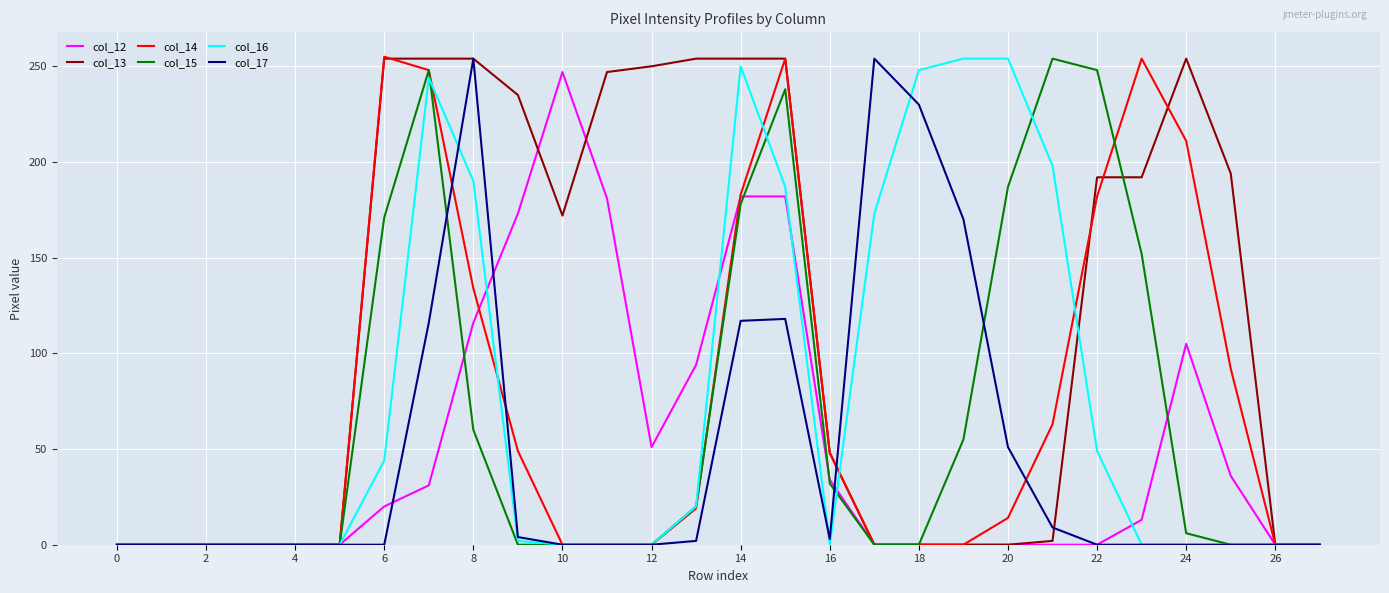

What is the greatest value displayed?

255